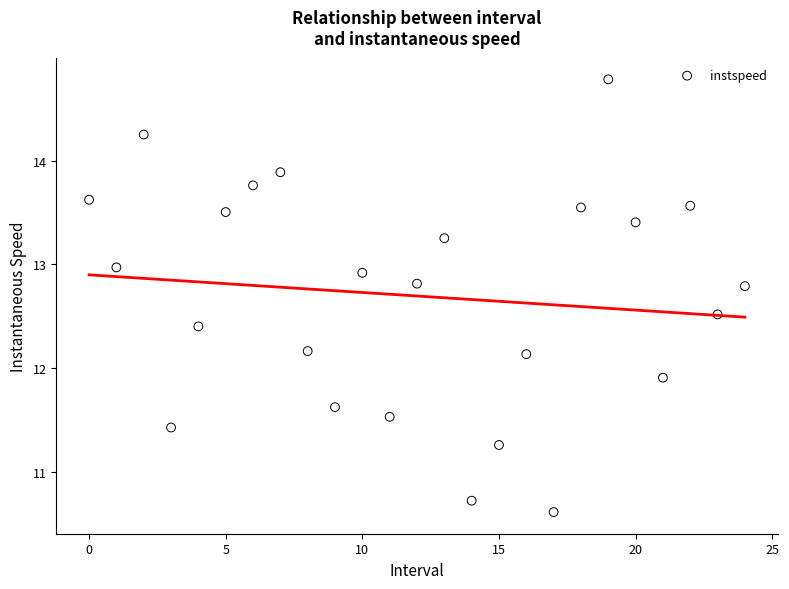

What is the range of Y values (max minus min)?

4.2